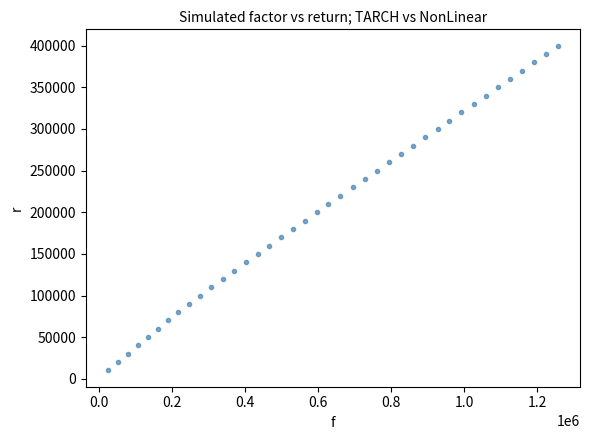

What is the range of Y values (max minus min)?

390000